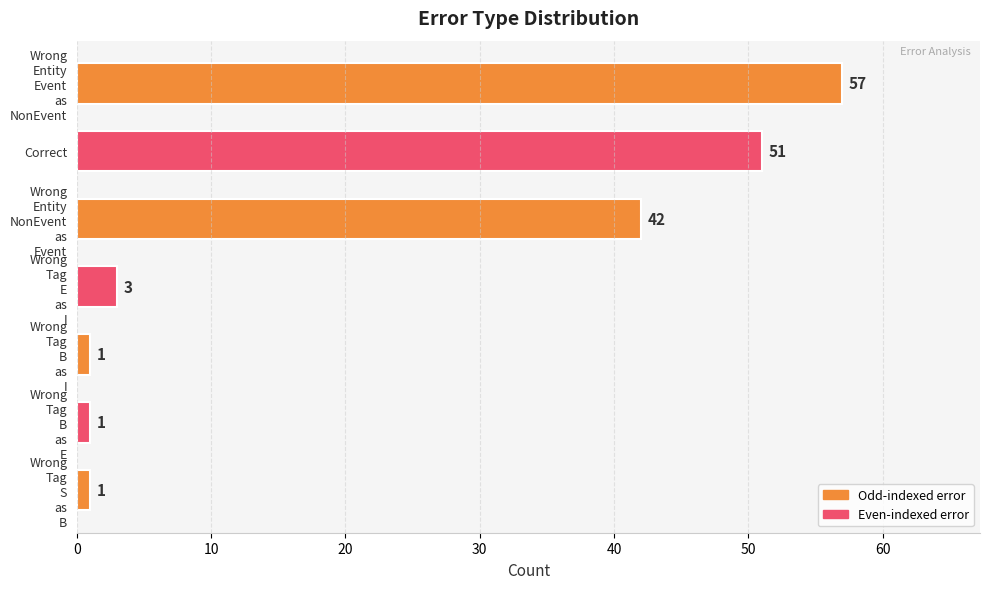

What is the value of the 6th bar from the top?

1